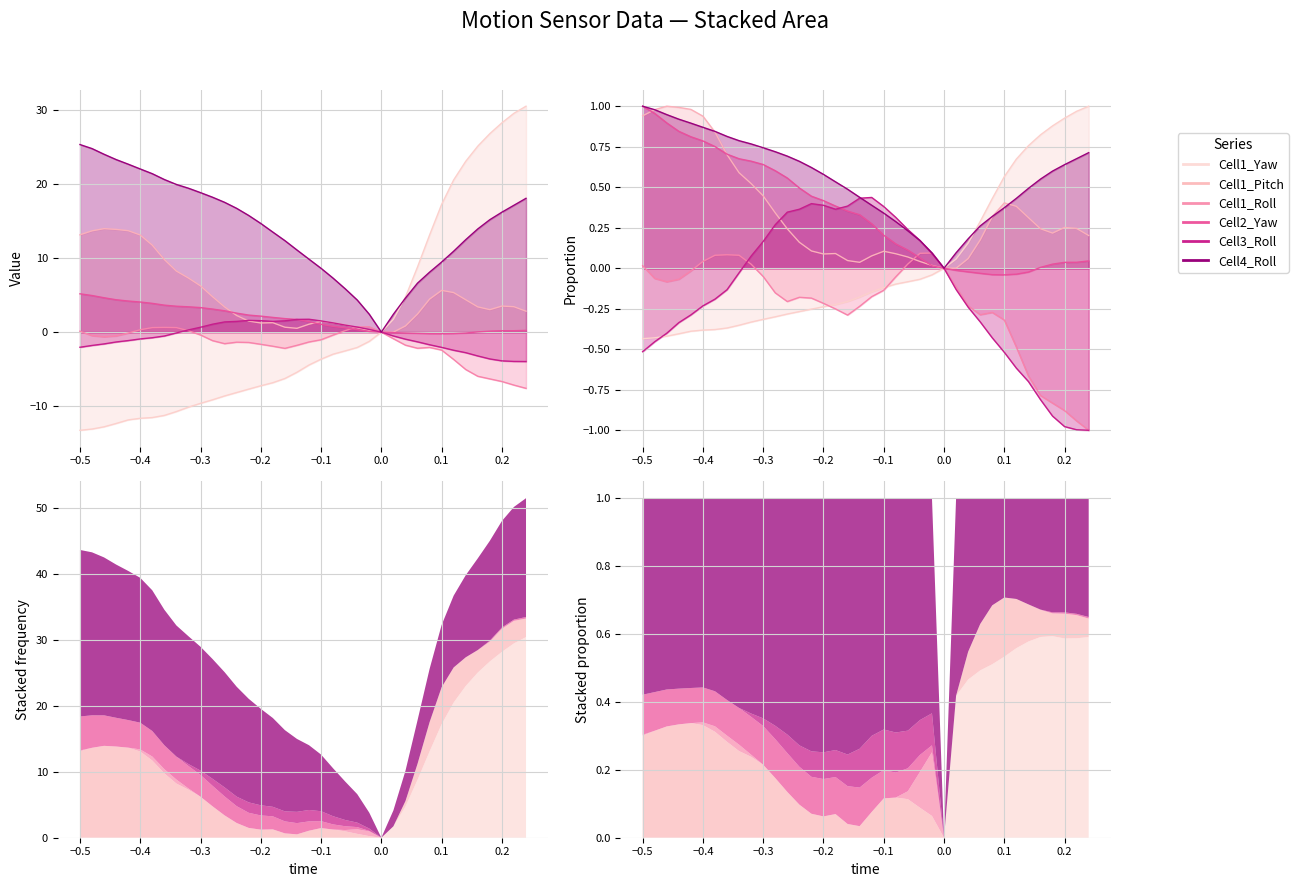

Is the value of Cell3_Roll at -0.36 greater than the value of Cell4_Roll at -0.3?

No